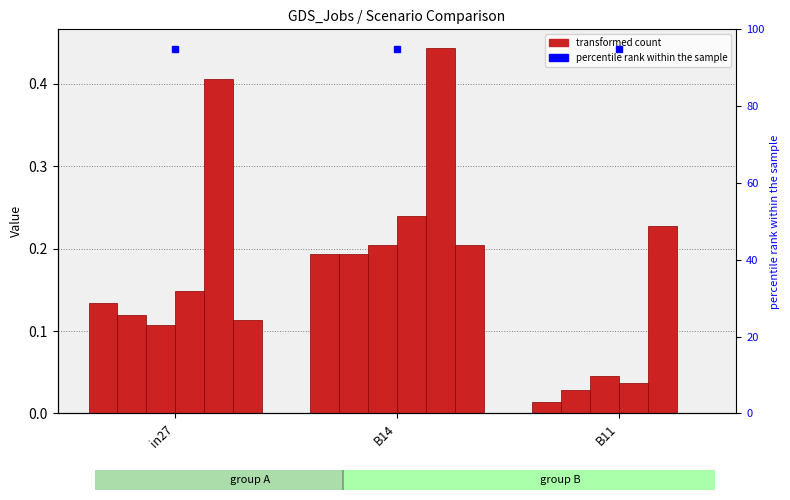

What is the total value across all series at B14?

1.5